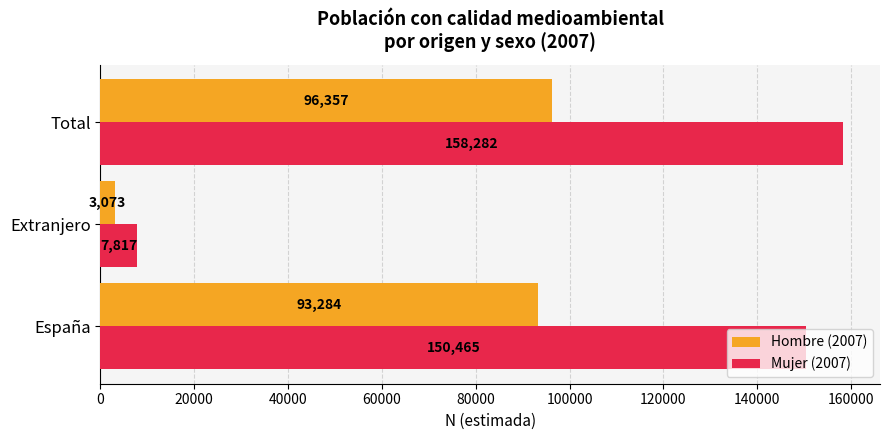

True or false: Hombre (2007) has a value of 96357 at Total.

True